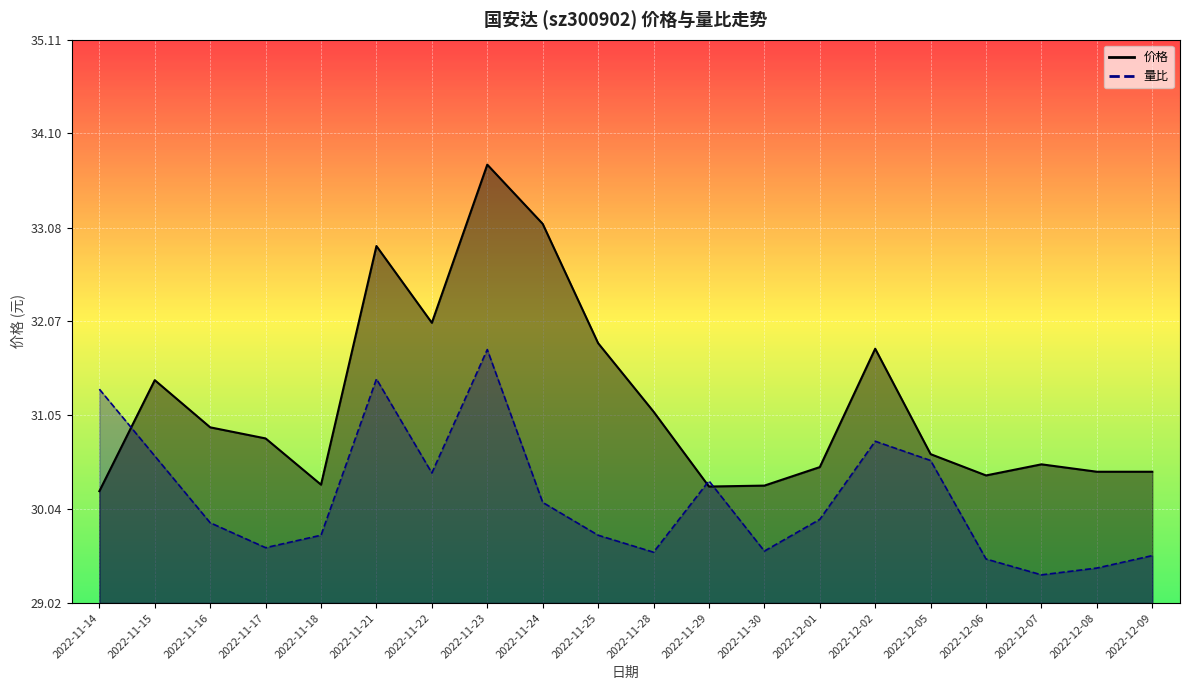

What are all the series names shown in the legend?

价格, 量比